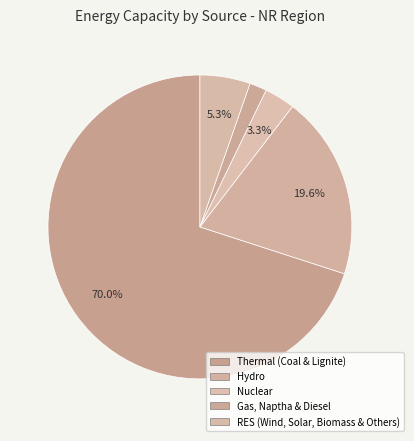

To the nearest percent, what is the combined percentage of Hydro and RES (Wind, Solar, Biomass & Others)?

25%